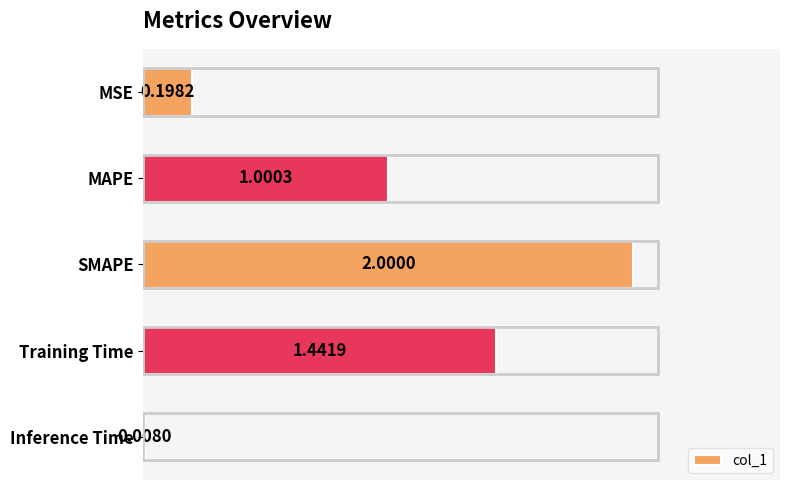

What is the sum of the values at Inference Time and SMAPE?

2.0